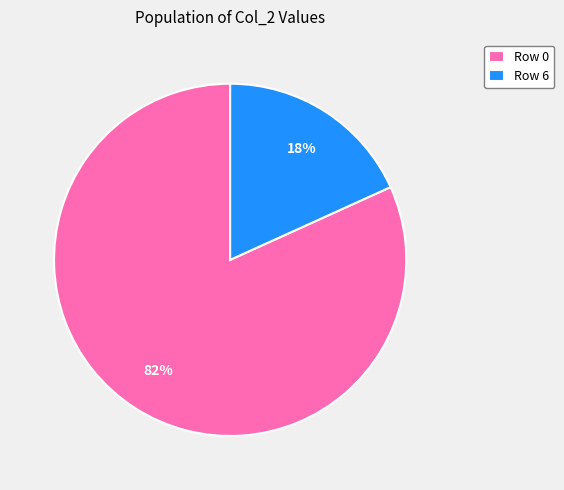

Rank the categories by value from highest to lowest.

Row 0, Row 6